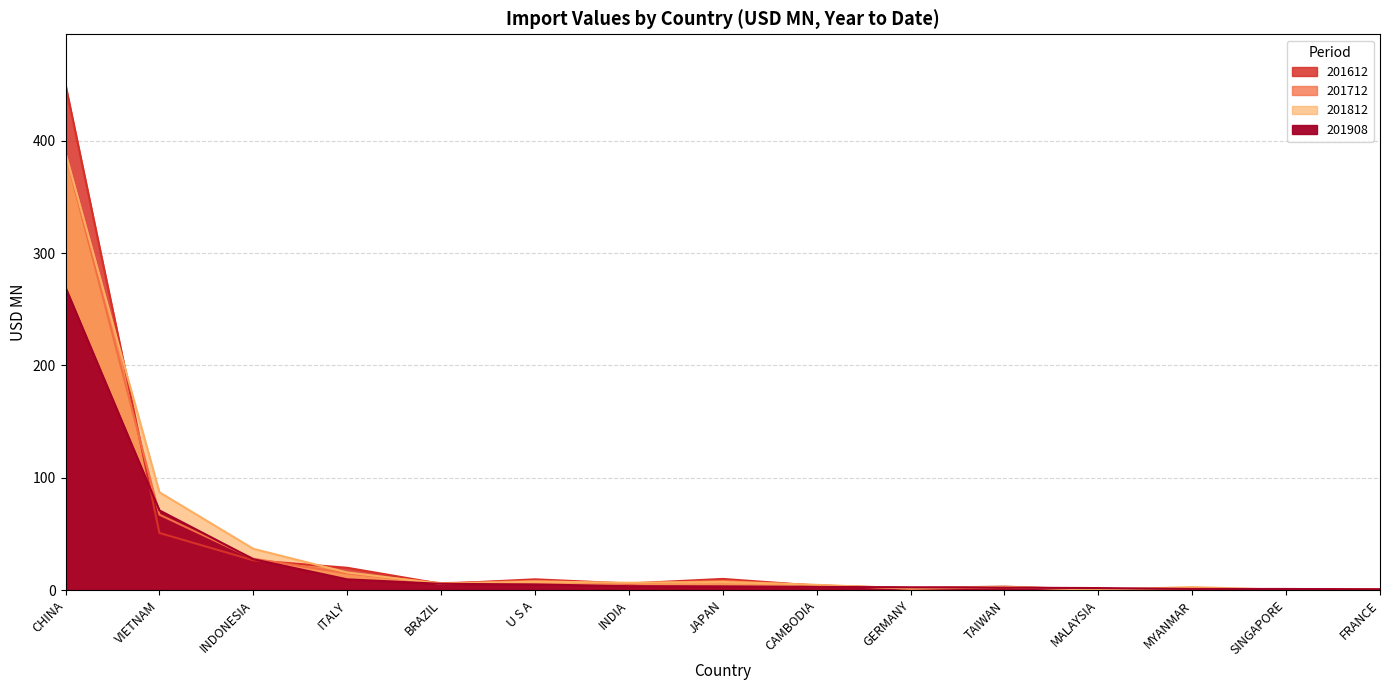

Reading right to left, what are all the values shown in this chart?

201612: FRANCE=0.9	SINGAPORE=0.8	MYANMAR=0.5	MALAYSIA=0.3	TAIWAN=3.0	GERMANY=1.9	CAMBODIA=3.9	JAPAN=9.9	INDIA=5.8	U S A=9.5	BRAZIL=5.5	ITALY=19.8	INDONESIA=26.5	VIETNAM=50.8	CHINA=450.1
201712: FRANCE=0.7	SINGAPORE=0.4	MYANMAR=0.7	MALAYSIA=0.8	TAIWAN=2.3	GERMANY=1.1	CAMBODIA=4.3	JAPAN=8.1	INDIA=5.7	U S A=8.1	BRAZIL=6.1	ITALY=14.8	INDONESIA=27.9	VIETNAM=67.1	CHINA=388.9
201812: FRANCE=0.5	SINGAPORE=0.2	MYANMAR=2.6	MALAYSIA=0.2	TAIWAN=2.8	GERMANY=1.3	CAMBODIA=4.6	JAPAN=7.2	INDIA=6.5	U S A=7.5	BRAZIL=5.5	ITALY=15.6	INDONESIA=36.7	VIETNAM=87.1	CHINA=389.1
201908: FRANCE=0.7	SINGAPORE=0.9	MYANMAR=0.9	MALAYSIA=1.7	TAIWAN=2.1	GERMANY=2.4	CAMBODIA=2.8	JAPAN=3.3	INDIA=3.4	U S A=5.0	BRAZIL=5.5	ITALY=9.5	INDONESIA=27.4	VIETNAM=70.9	CHINA=269.4